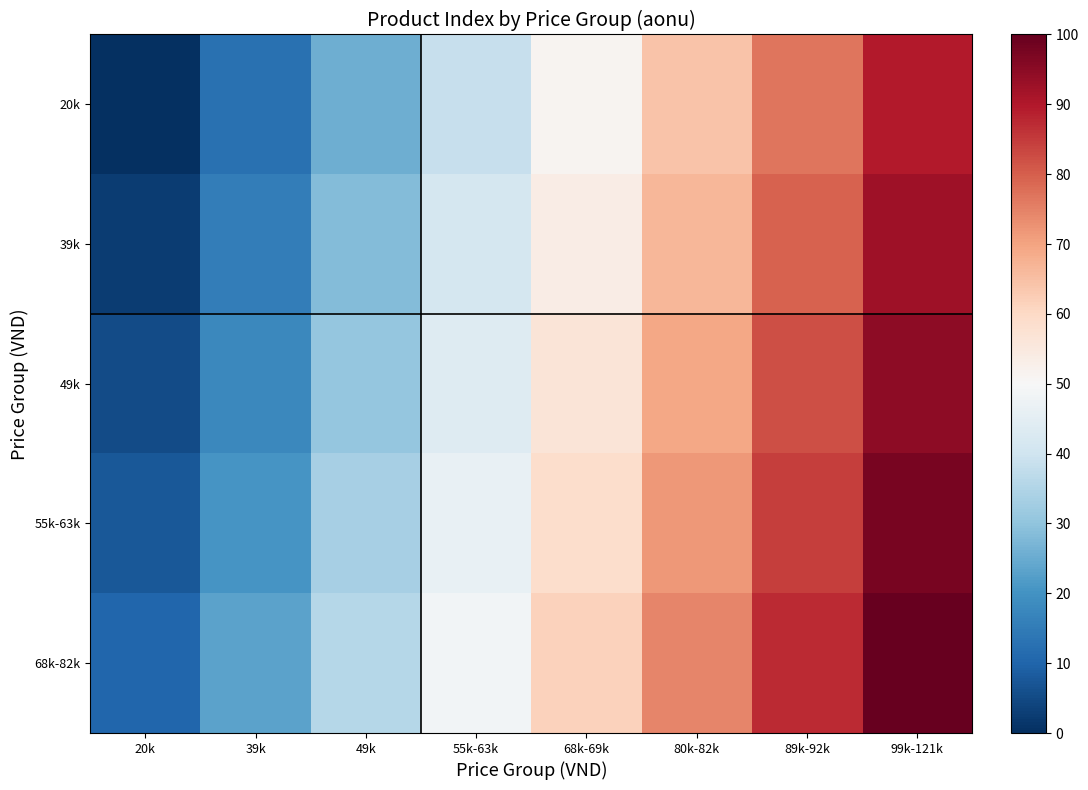

At 55k-63k, list the series in order from smallest to largest.

20k, 39k, 49k, 55k-63k, 68k-82k